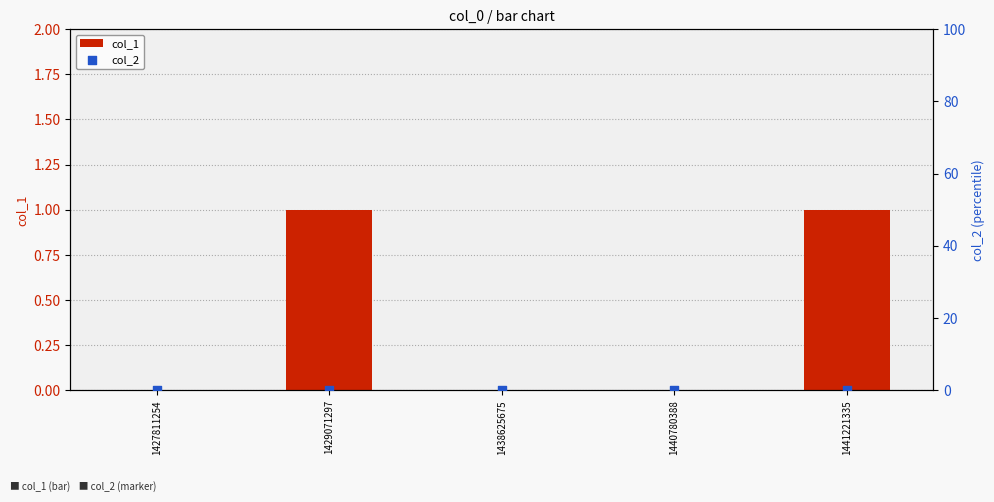

What are all the series names shown in the legend?

col_1, col_2